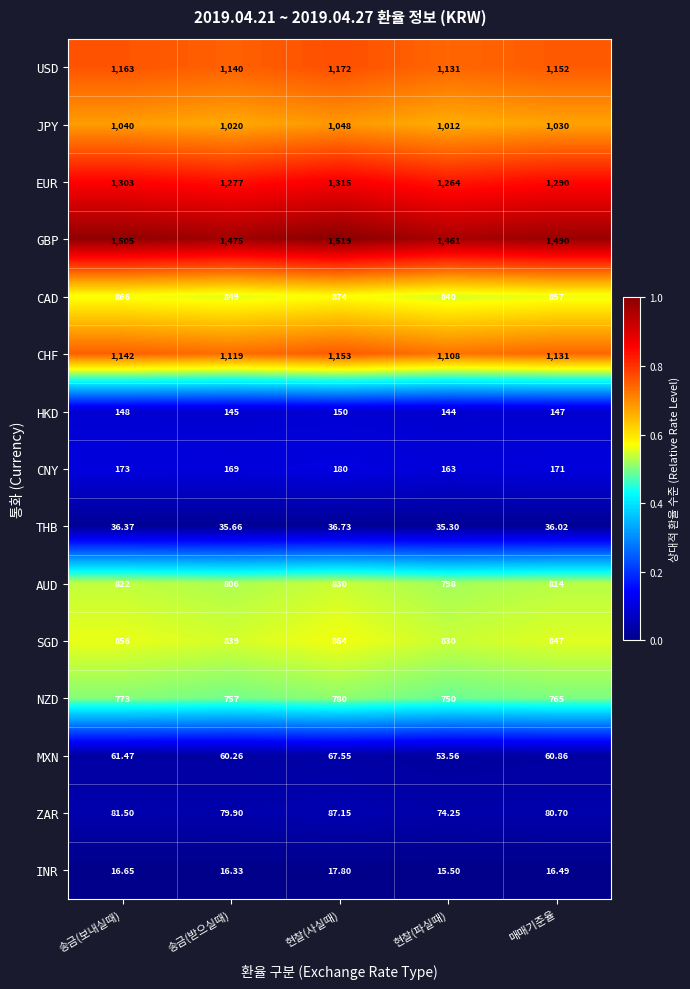

Reading left to right, what are all the values shown in this chart?

USD: 송금(보내실때)=1163.0	송금(받으실때)=1140.0	현찰(사실때)=1172.0	현찰(파실때)=1131.0	매매기준율=1152.0
JPY: 송금(보내실때)=1040.0	송금(받으실때)=1020.0	현찰(사실때)=1048.0	현찰(파실때)=1012.0	매매기준율=1030.0
EUR: 송금(보내실때)=1303.0	송금(받으실때)=1277.0	현찰(사실때)=1315.0	현찰(파실때)=1264.0	매매기준율=1290.0
GBP: 송금(보내실때)=1505.0	송금(받으실때)=1475.0	현찰(사실때)=1519.0	현찰(파실때)=1461.0	매매기준율=1490.0
CAD: 송금(보내실때)=866.0	송금(받으실때)=849.0	현찰(사실때)=874.0	현찰(파실때)=840.0	매매기준율=857.0
CHF: 송금(보내실때)=1142.0	송금(받으실때)=1119.0	현찰(사실때)=1153.0	현찰(파실때)=1108.0	매매기준율=1131.0
HKD: 송금(보내실때)=148.0	송금(받으실때)=145.0	현찰(사실때)=150.0	현찰(파실때)=144.0	매매기준율=147.0
CNY: 송금(보내실때)=173.0	송금(받으실때)=169.0	현찰(사실때)=180.0	현찰(파실때)=163.0	매매기준율=171.0
THB: 송금(보내실때)=36.4	송금(받으실때)=35.7	현찰(사실때)=36.7	현찰(파실때)=35.3	매매기준율=36.0
AUD: 송금(보내실때)=822.0	송금(받으실때)=806.0	현찰(사실때)=830.0	현찰(파실때)=798.0	매매기준율=814.0
SGD: 송금(보내실때)=856.0	송금(받으실때)=839.0	현찰(사실때)=864.0	현찰(파실때)=830.0	매매기준율=847.0
NZD: 송금(보내실때)=773.0	송금(받으실때)=757.0	현찰(사실때)=780.0	현찰(파실때)=750.0	매매기준율=765.0
MXN: 송금(보내실때)=61.5	송금(받으실때)=60.3	현찰(사실때)=67.5	현찰(파실때)=53.6	매매기준율=60.9
ZAR: 송금(보내실때)=81.5	송금(받으실때)=79.9	현찰(사실때)=87.2	현찰(파실때)=74.2	매매기준율=80.7
INR: 송금(보내실때)=16.6	송금(받으실때)=16.3	현찰(사실때)=17.8	현찰(파실때)=15.5	매매기준율=16.5